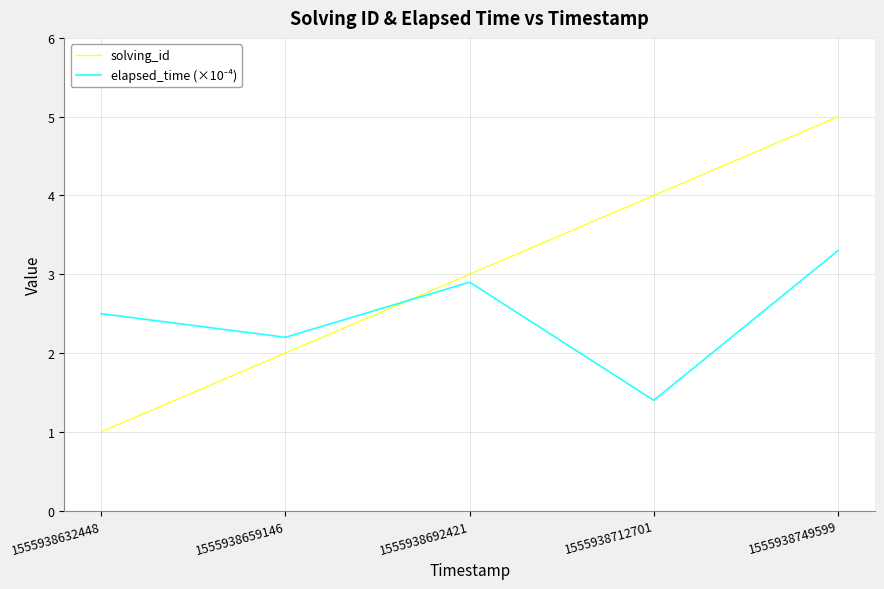

Between 1555938659146 and 1555938712701, which series saw the biggest shift?

solving_id